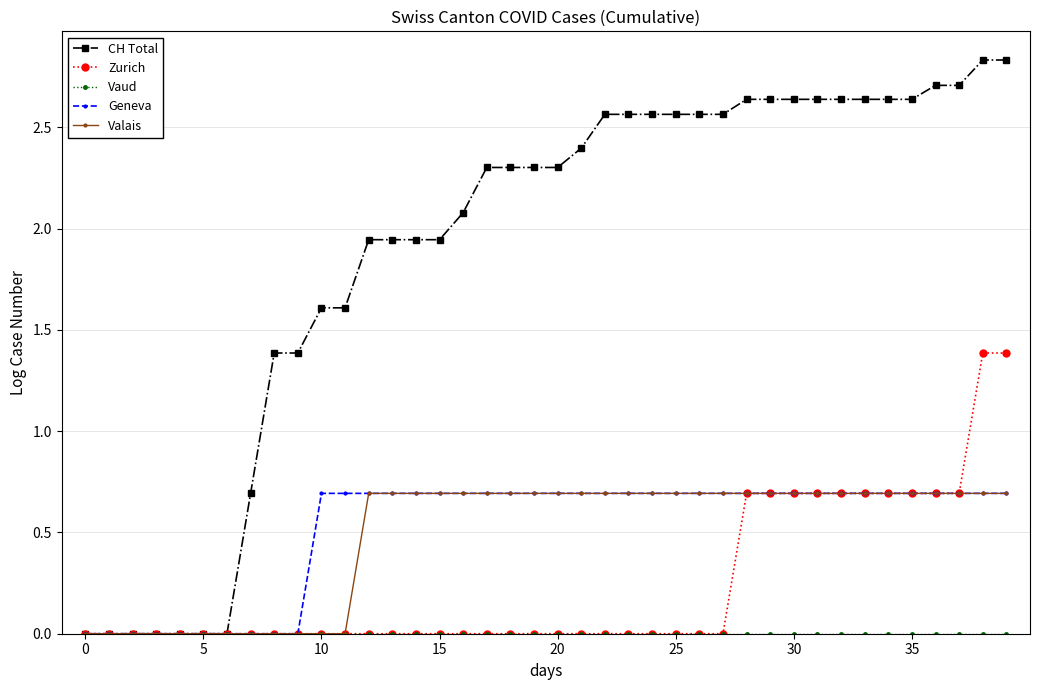

Which series has the largest total across all categories?

CH Total